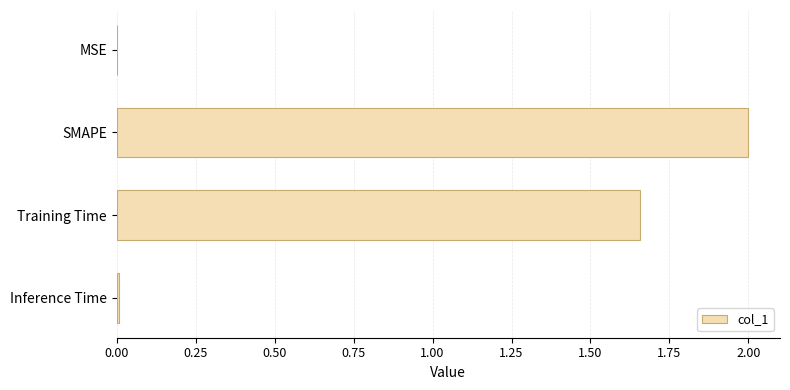

What is the maximum value shown in the chart?

2.0